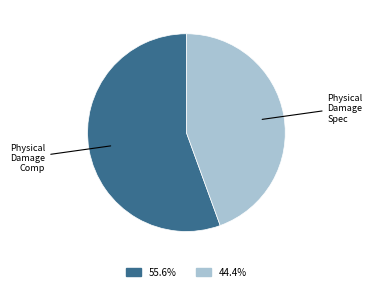

How many slices are in this pie chart?

2